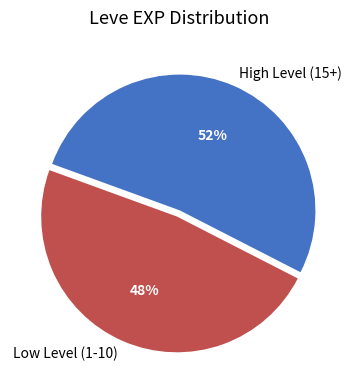

Combined, do High Level (15+) and Low Level (1-10) account for over 50%?

Yes